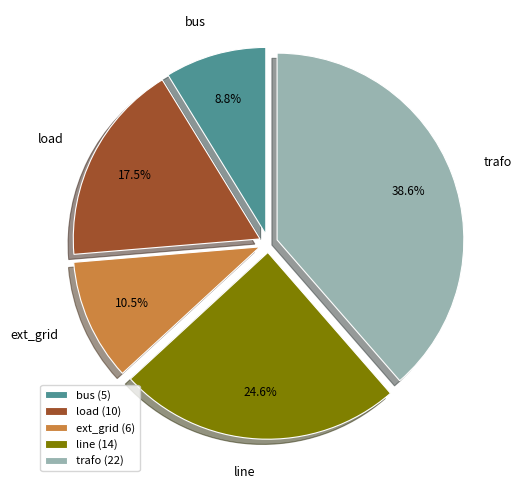

Which slice is the largest?

trafo